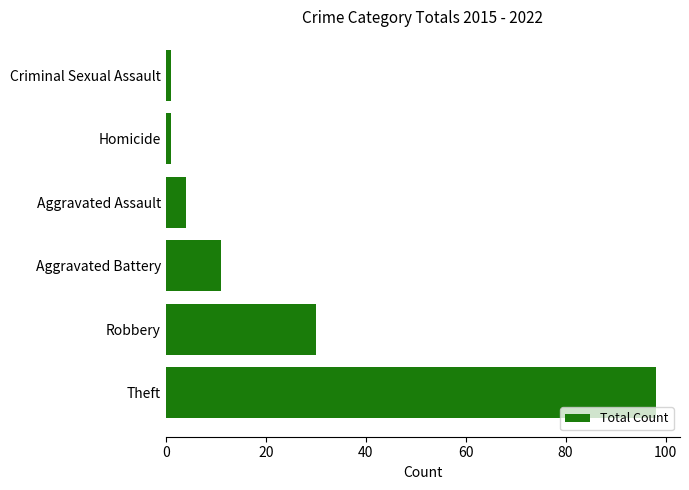

What is the difference between the second highest and second lowest values?

29